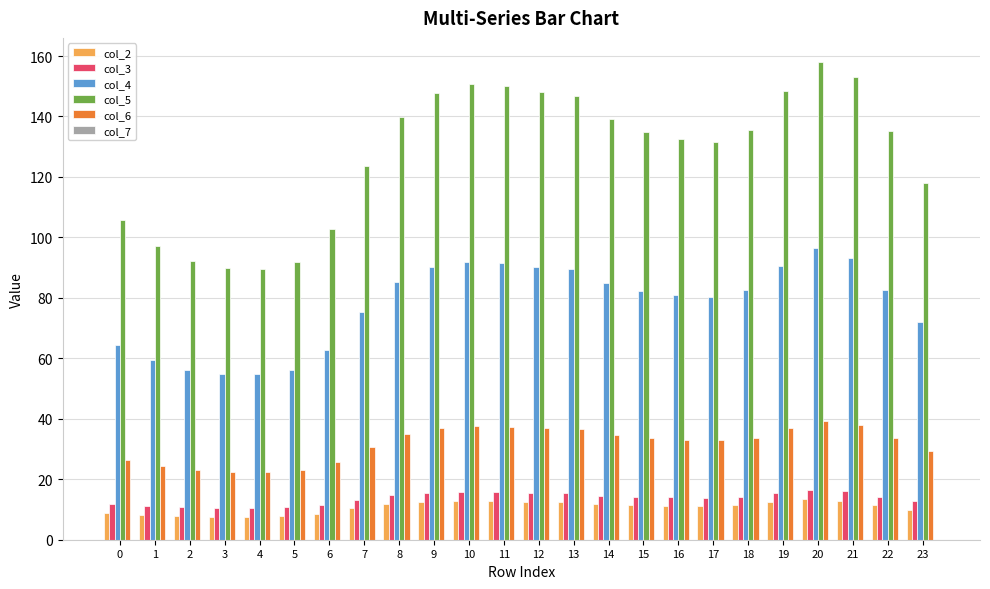

What is the sum of the col_4 values at 20 and 16?

177.3